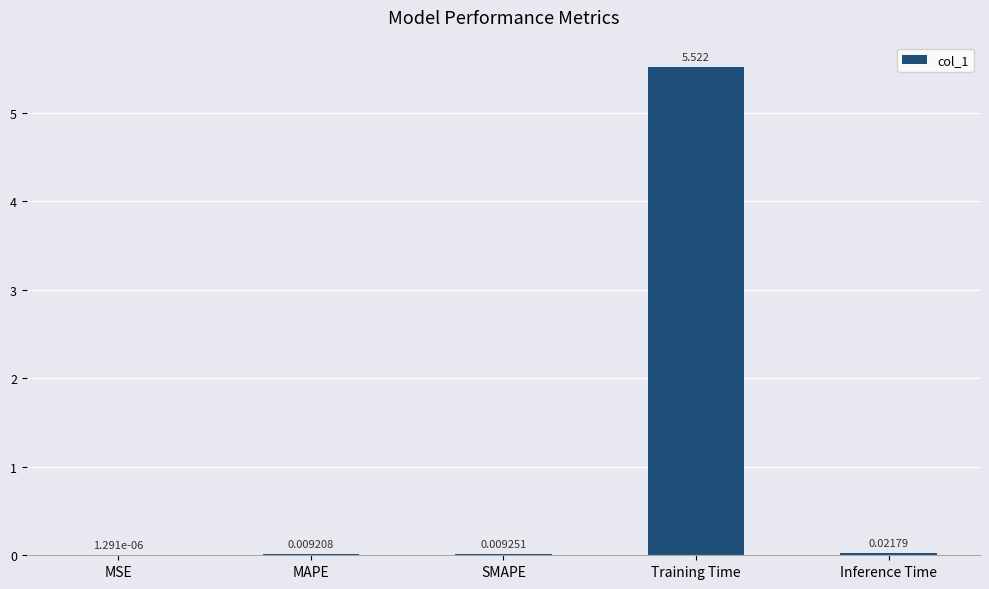

How many distinct data groups are displayed?

1